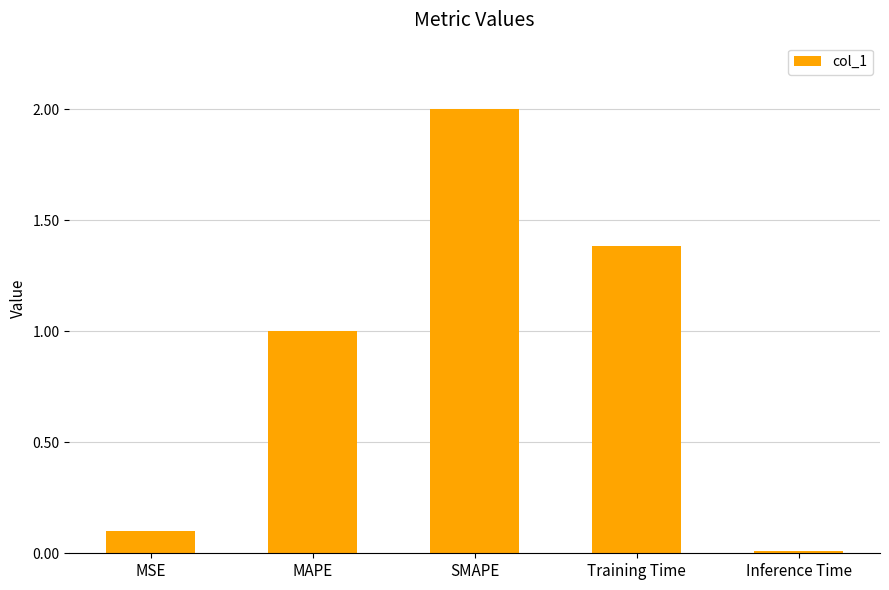

What is the maximum value shown in the chart?

2.0